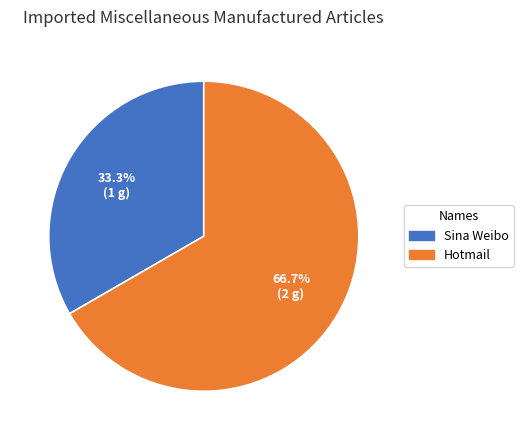

What is the total percentage of Sina Weibo and Hotmail?

100.0%